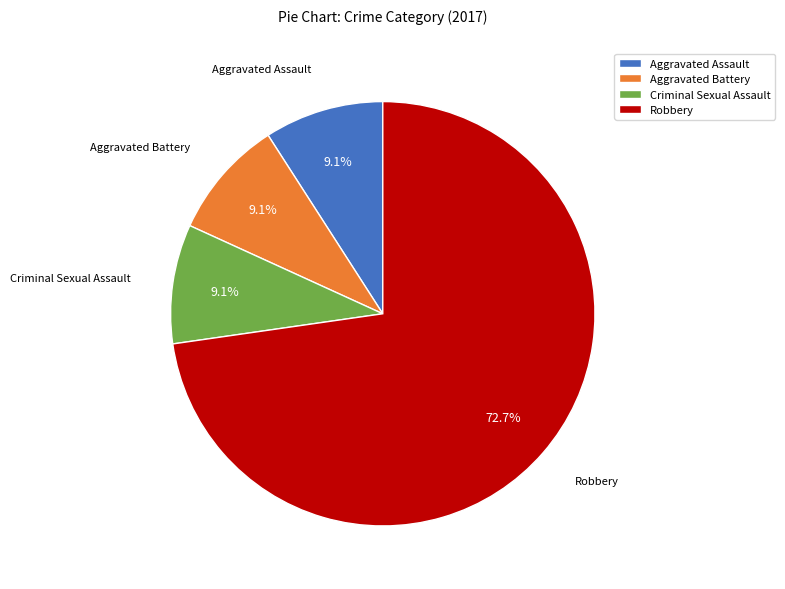

Combined, do Aggravated Battery and Aggravated Assault account for over 50%?

No